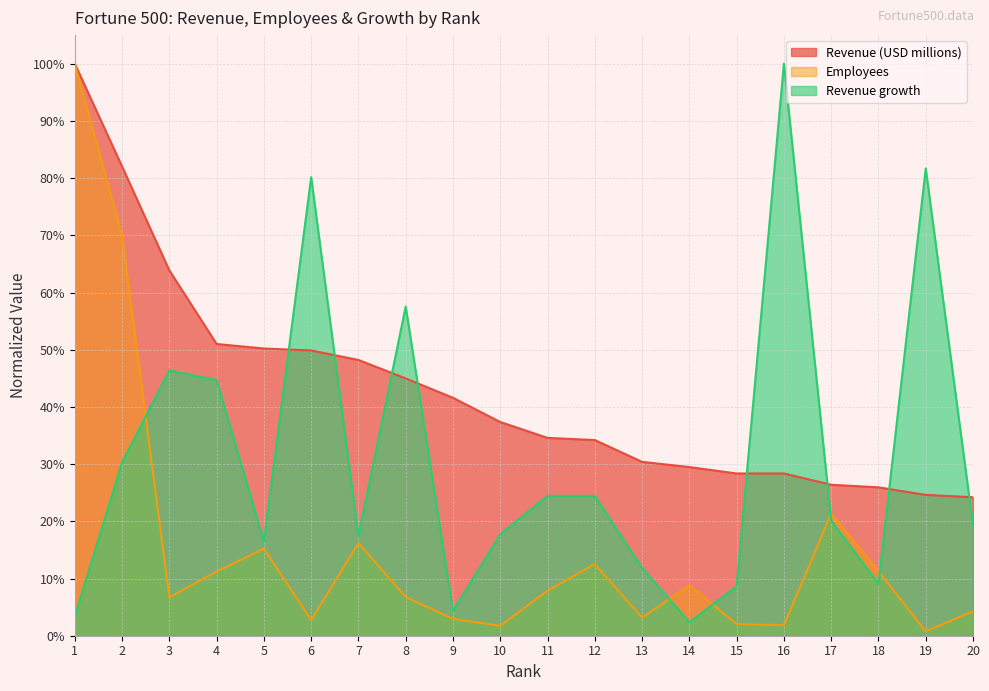

Rank the categories by Employees value from lowest to highest.

19, 10, 16, 15, 6, 9, 13, 20, 3, 8, 11, 14, 4, 18, 12, 5, 7, 17, 2, 1